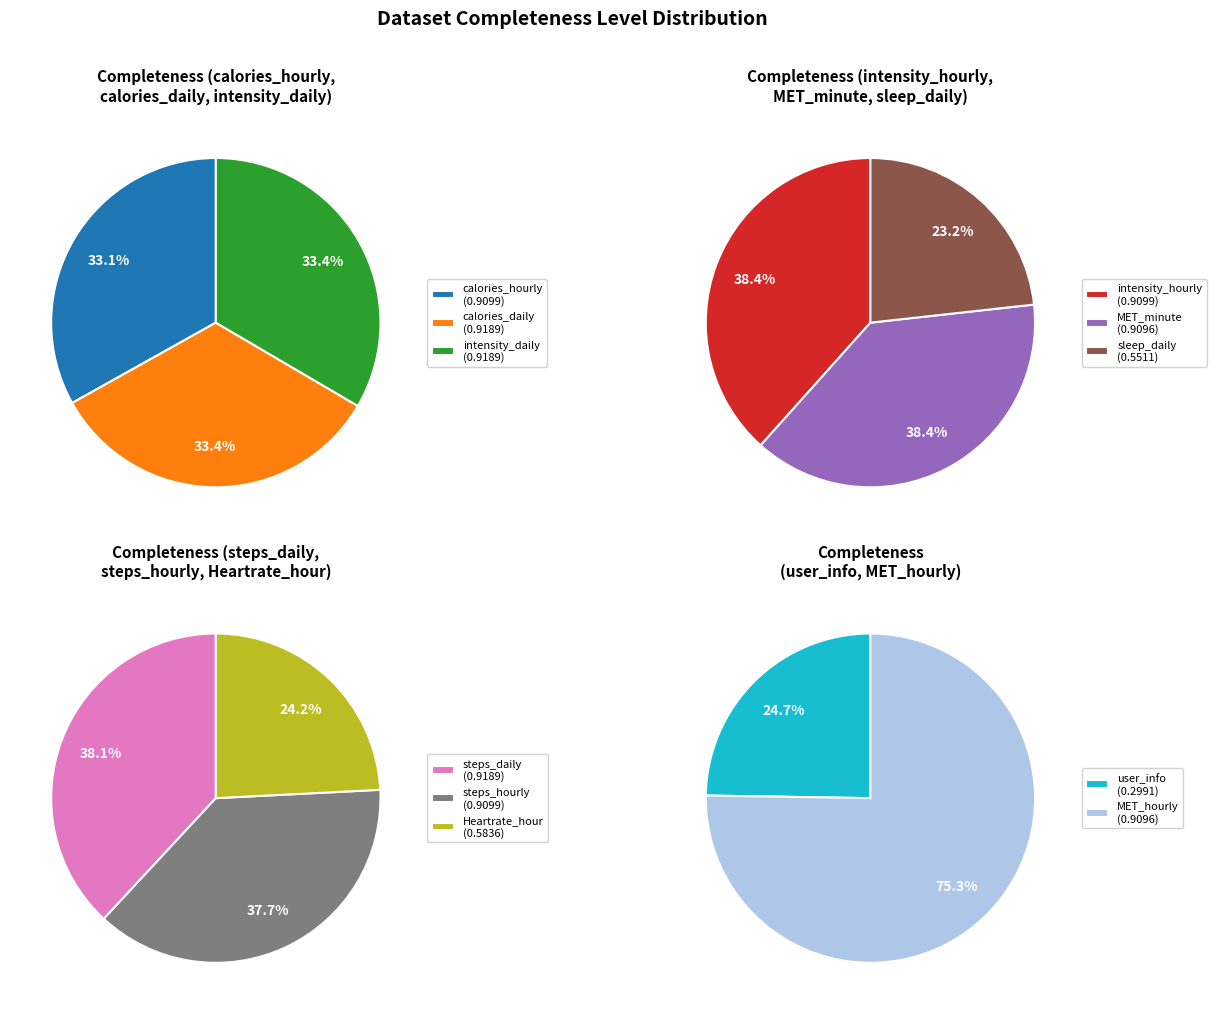

The calories_daily slice represents 5% of the pie. True or false?

False